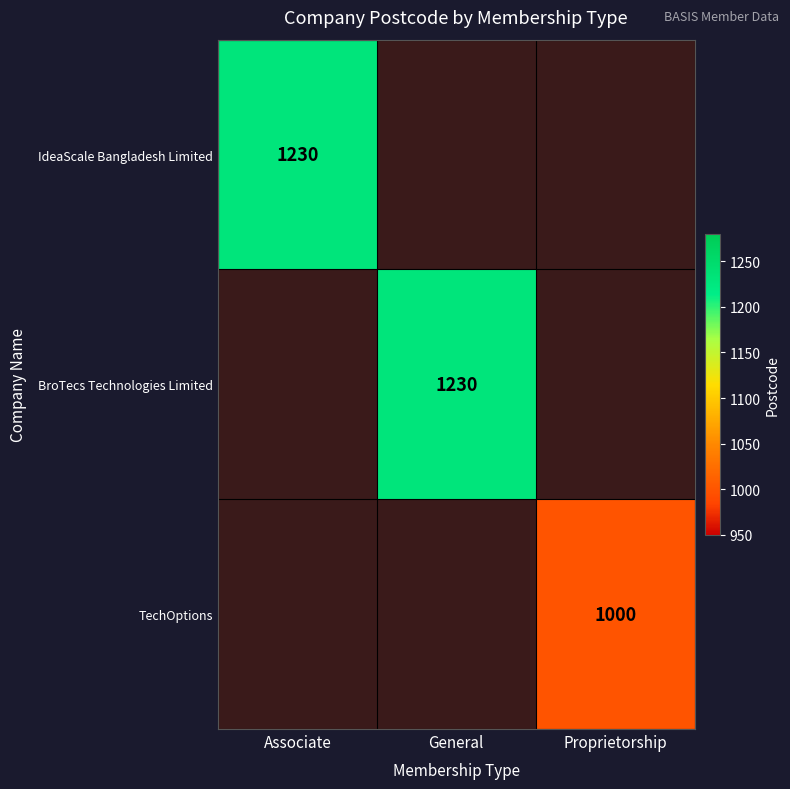

True or false: IdeaScale Bangladesh Limited has a value of 1230 at Associate.

True